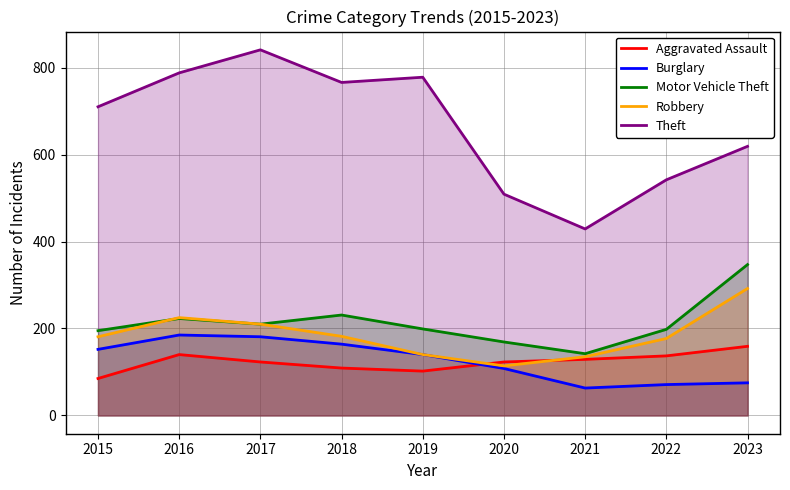

The value of Theft at 2022 is 270. True or false?

False